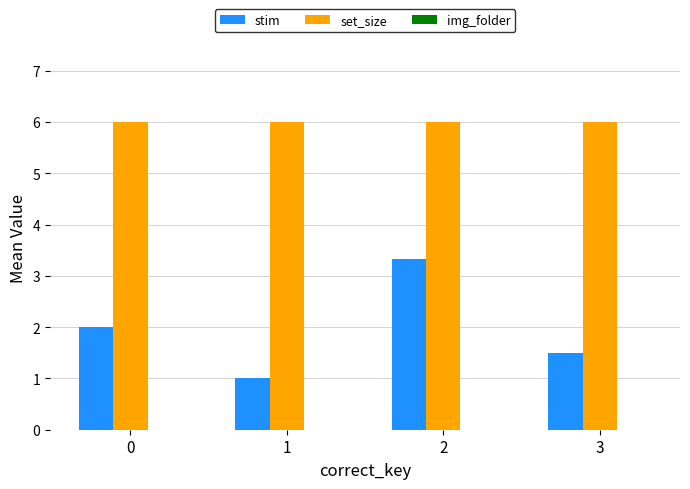

List the series in order of their peak value, highest first.

set_size, stim